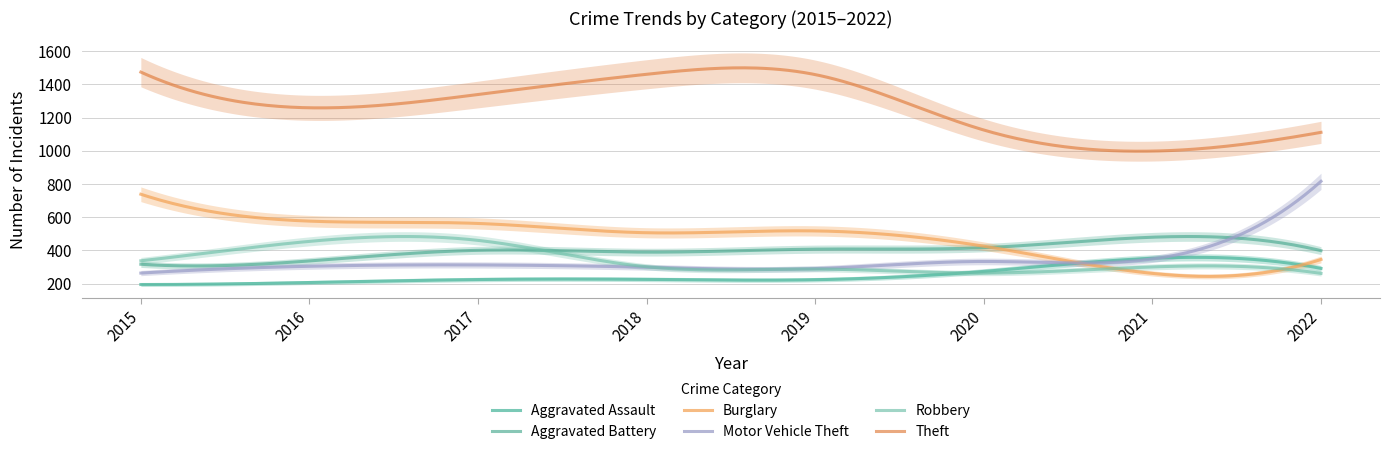

Reading left to right, transcribe all the data shown in this chart.

Aggravated Assault: 194	206	224	225	223	273	352	291
Aggravated Battery: 316	336	400	389	407	416	479	398
Burglary: 738	576	562	506	517	425	261	345
Motor Vehicle Theft: 263	304	312	298	290	333	348	816
Robbery: 337	454	460	301	287	263	300	261
Theft: 1474	1259	1339	1461	1459	1125	998	1111